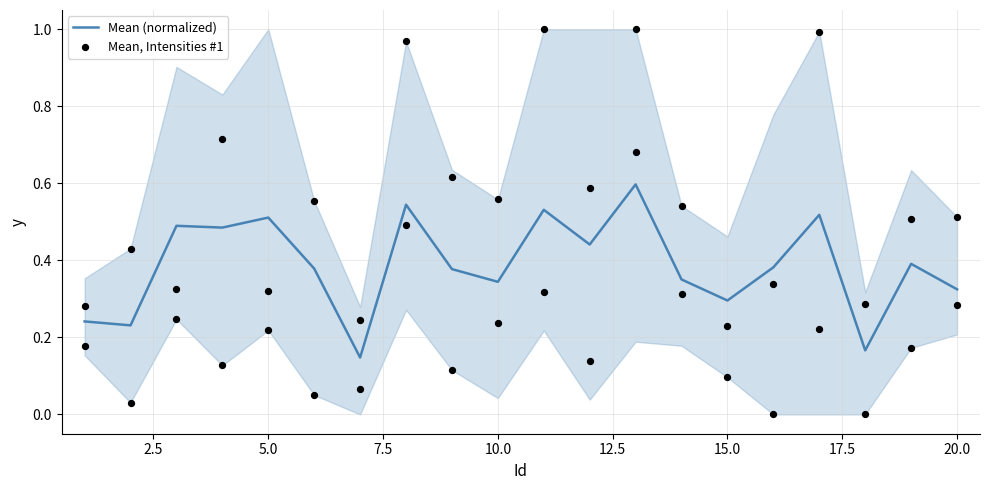

What is the maximum value for Mean (normalized)?

0.6